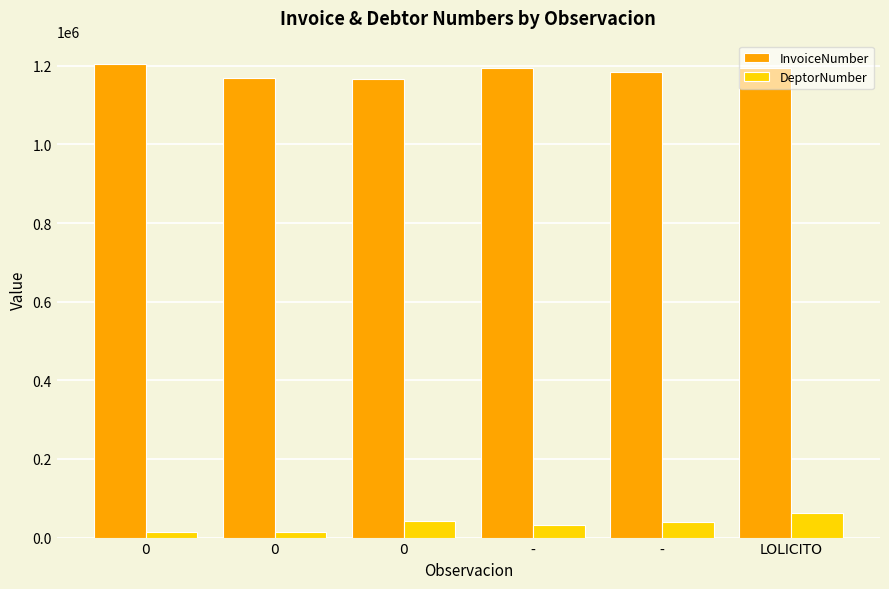

What is the difference between the maximum and second lowest values in the InvoiceNumber series?

34130